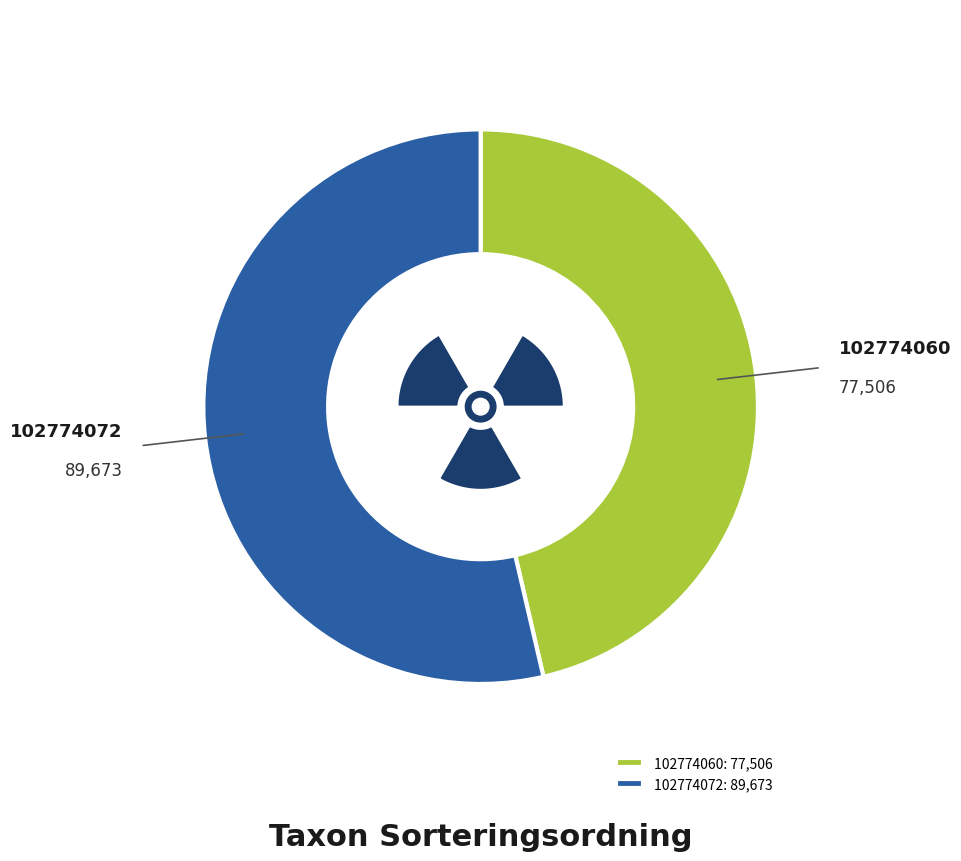

How many segments does this pie chart have?

2